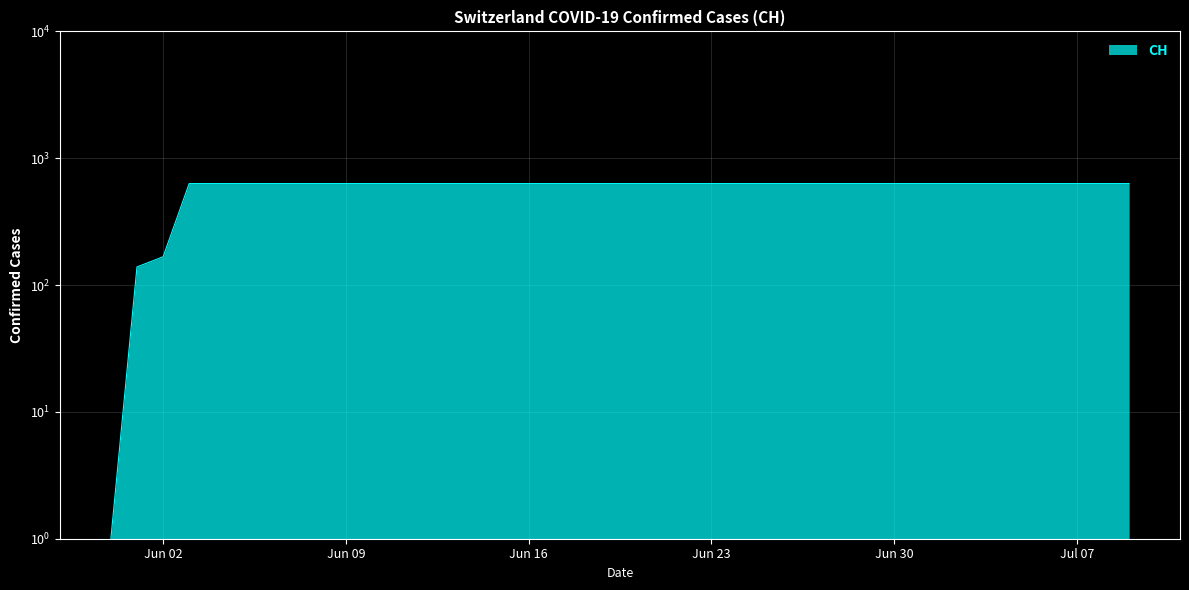

True or false: there are more than 1 points higher than both neighbors.

False